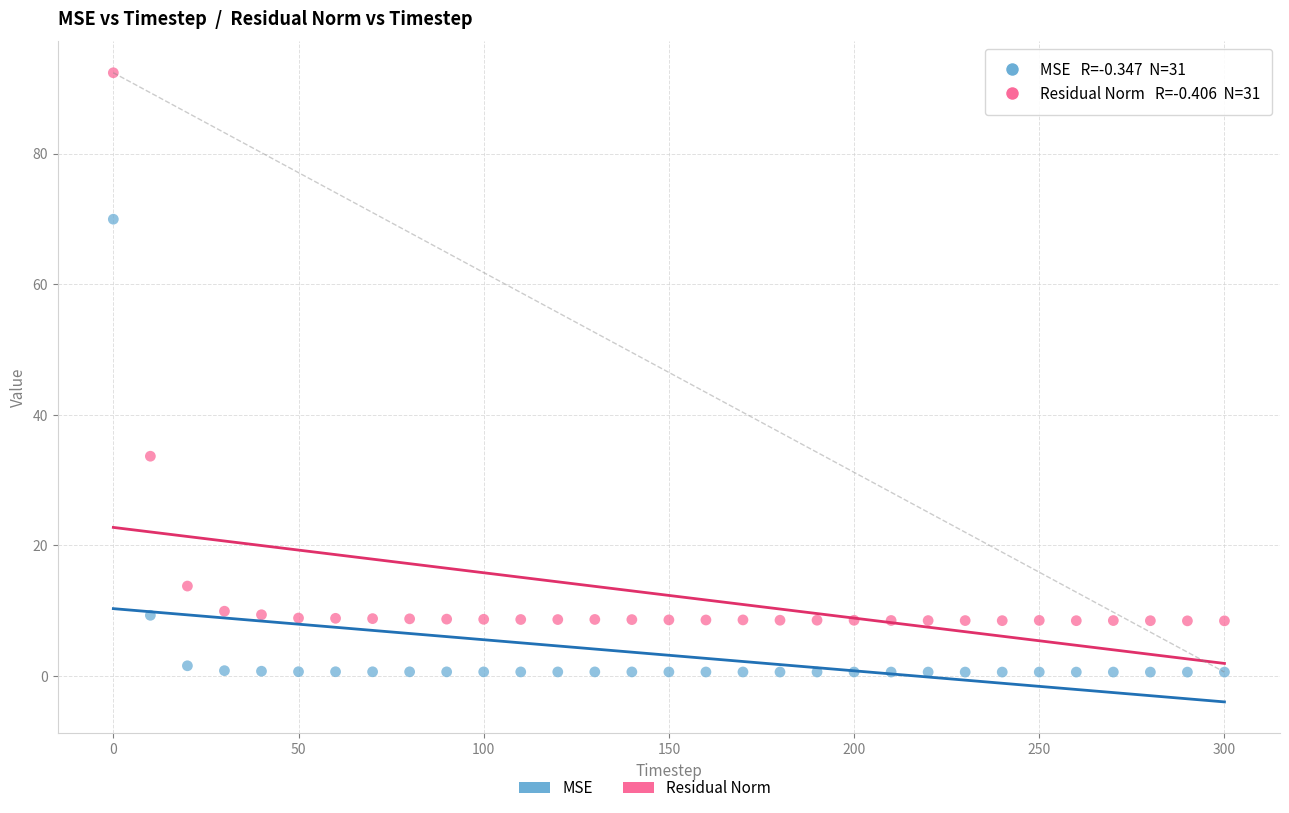

Across all data points, what is the range of Y values (max minus min)?

91.8